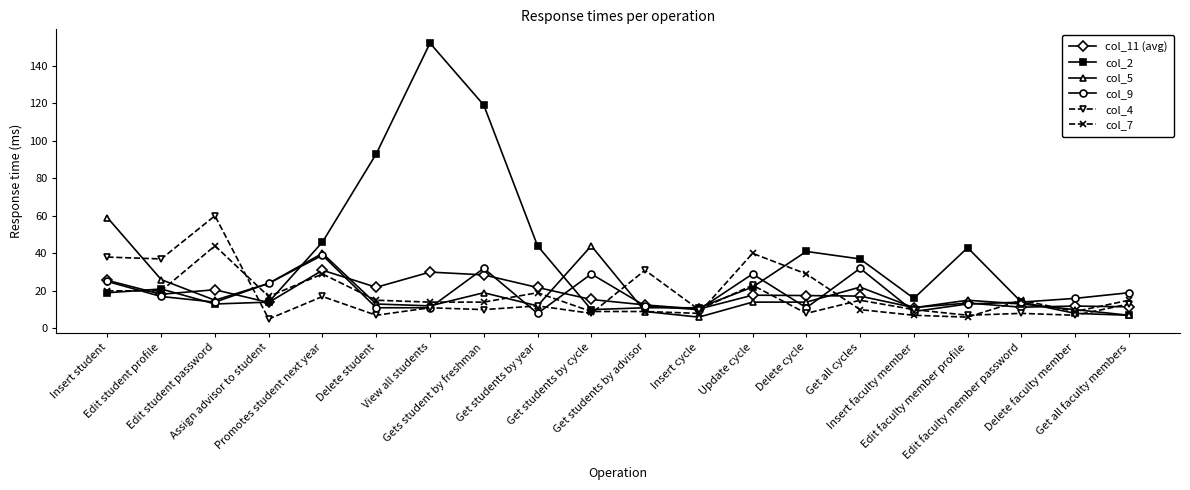

Which category has the highest value in the col_2 series?

View all students